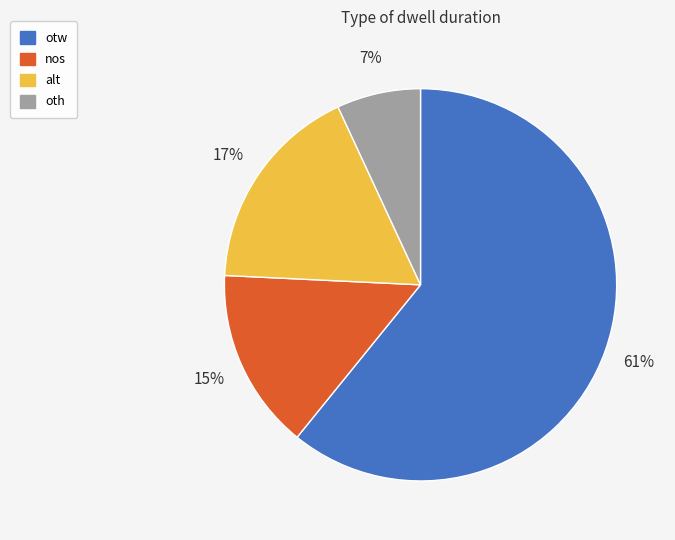

Do nos and otw together represent more than half of the pie?

Yes